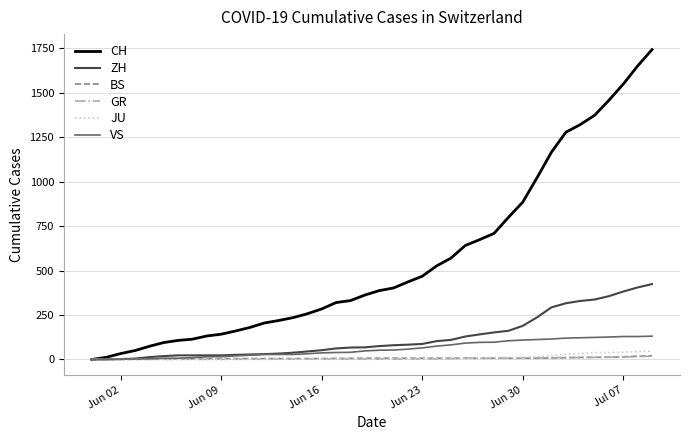

Does the chart display data point markers on the line(s)?

No